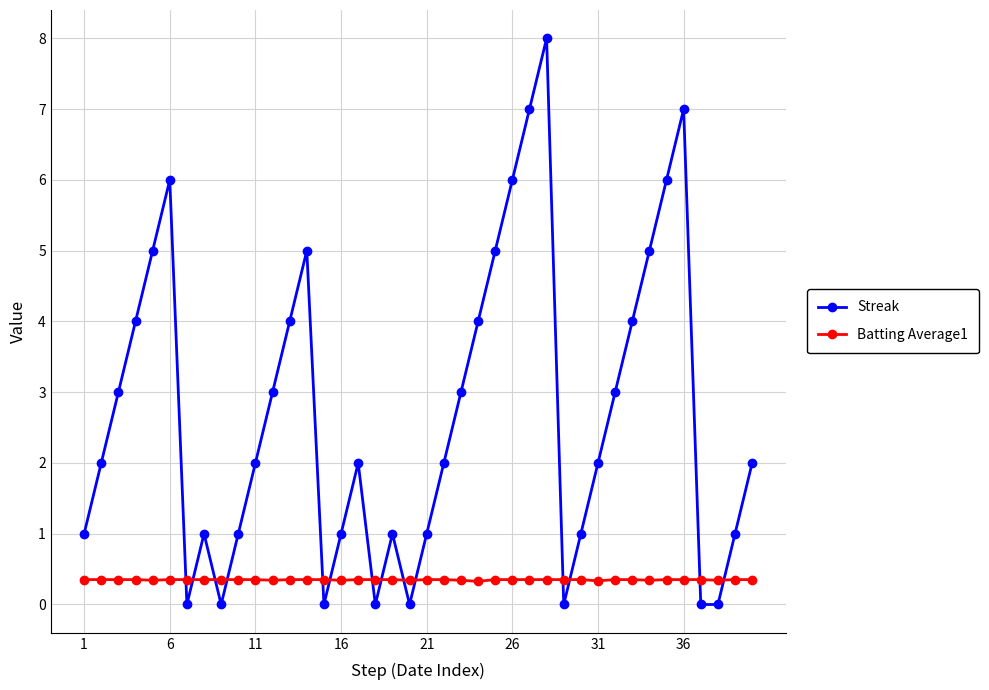

What is the value of the Batting Average1 point at the 1st from the left?

0.4